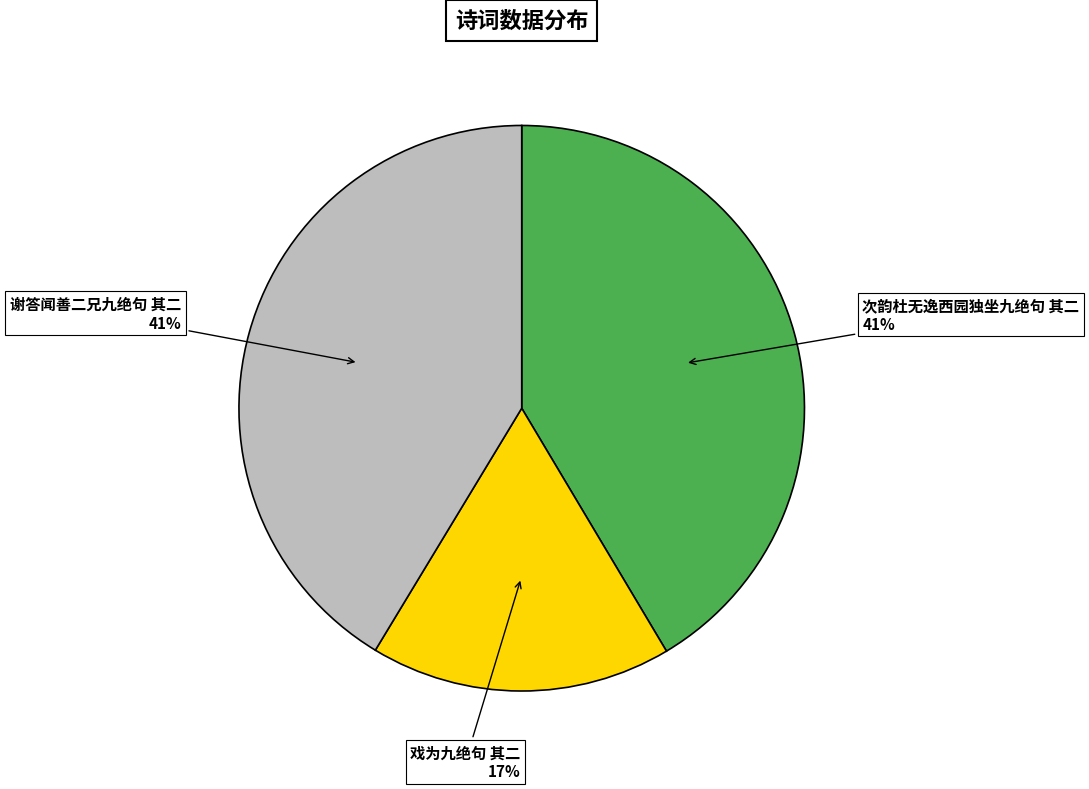

The 戏为九绝句 其二 slice represents 17% of the pie. True or false?

True